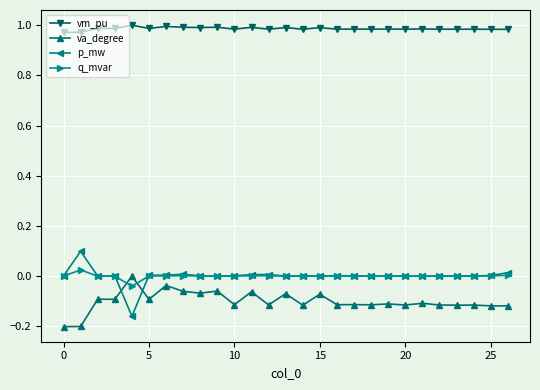

True or false: vm_pu has more than 1 points higher than both neighbors.

True